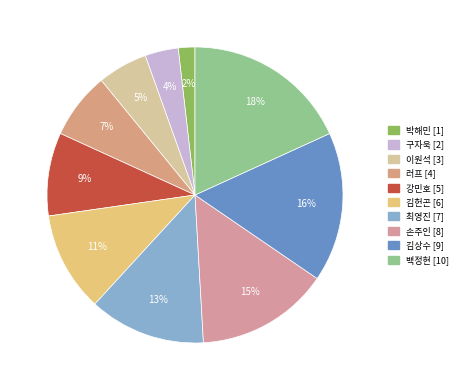

Does 손주인 account for over 50% of the chart?

No